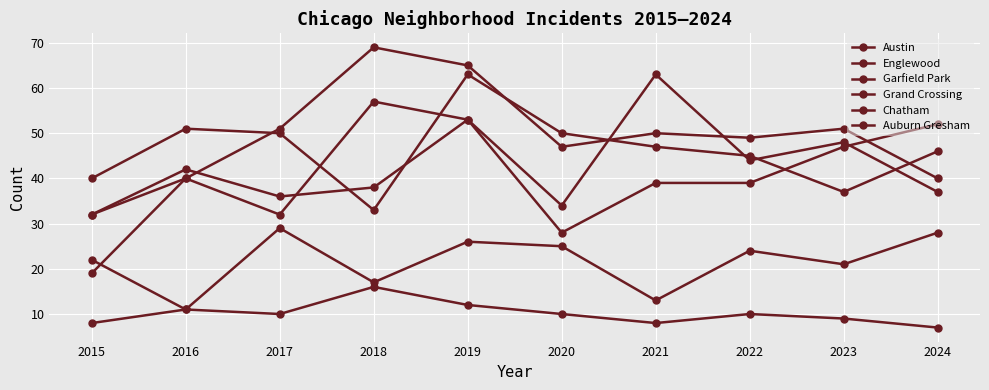

How many values in the Chatham series are below 24?

5